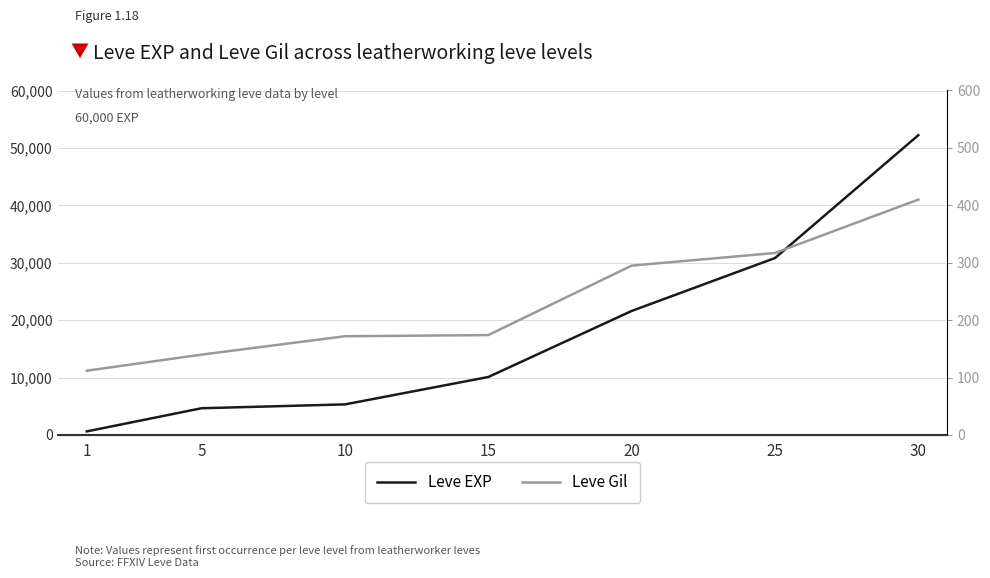

What is the difference between the maximum and minimum values in the Leve Gil series?

298